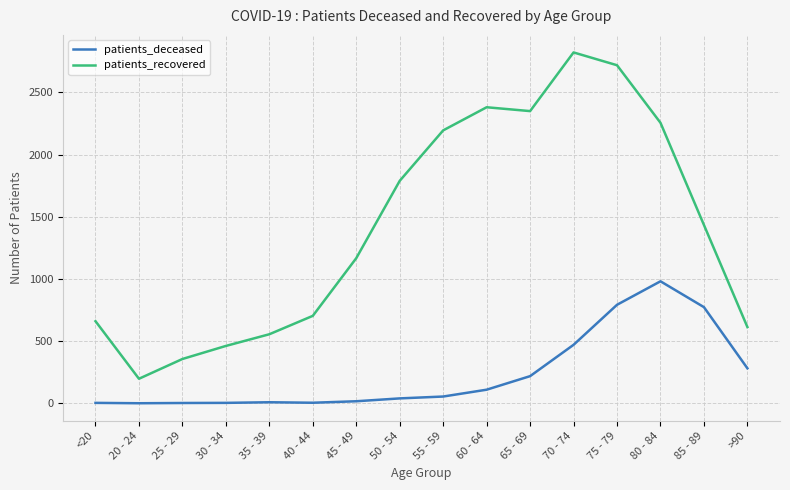

Is the value of patients_recovered at 60 - 64 greater than the value of patients_deceased at 30 - 34?

Yes